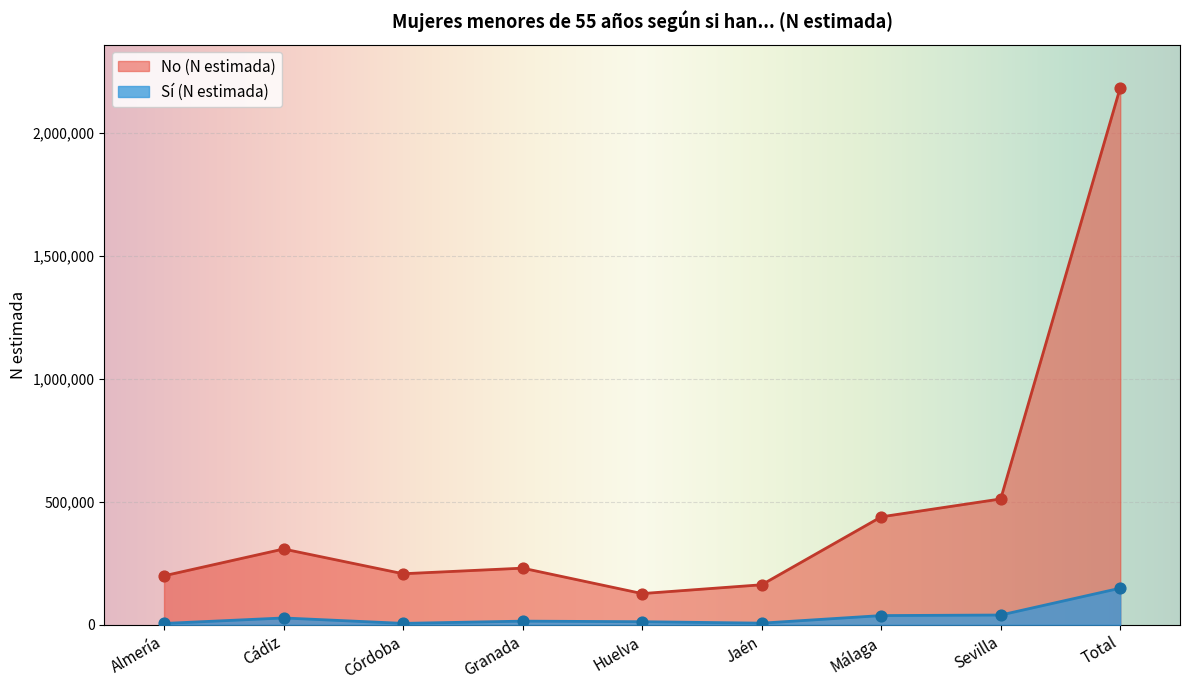

At how many categories does at least one series exceed 2068573?

1